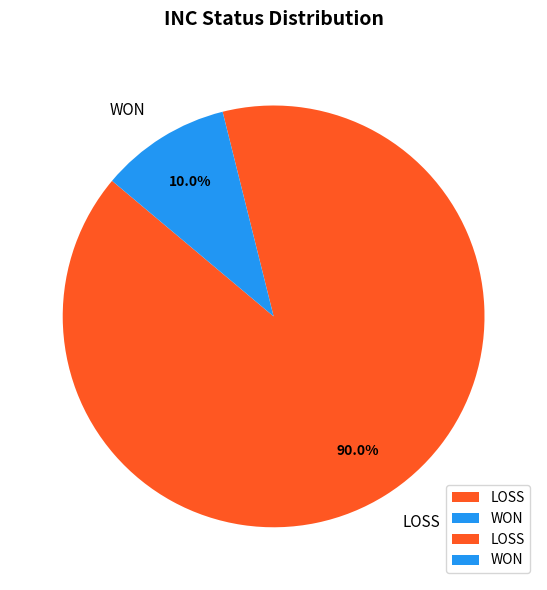

Is WON the majority of the pie?

No